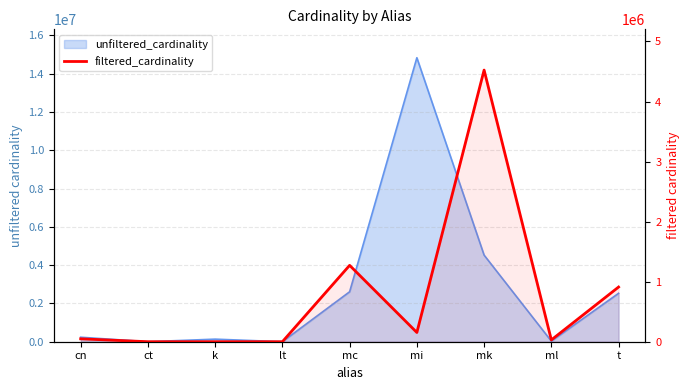

List the labels in order of value, largest first.

mk, mc, t, mi, cn, ml, lt, ct, k